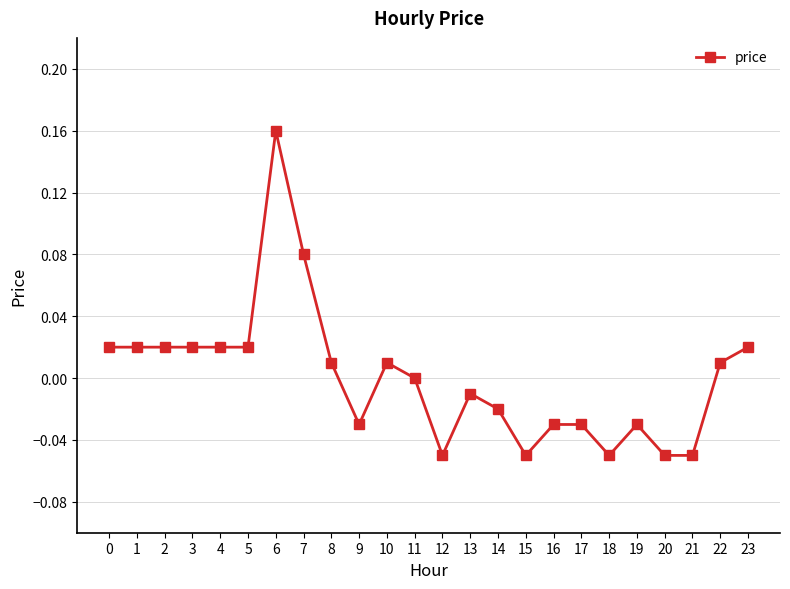

Count the number of categories in the chart.

24